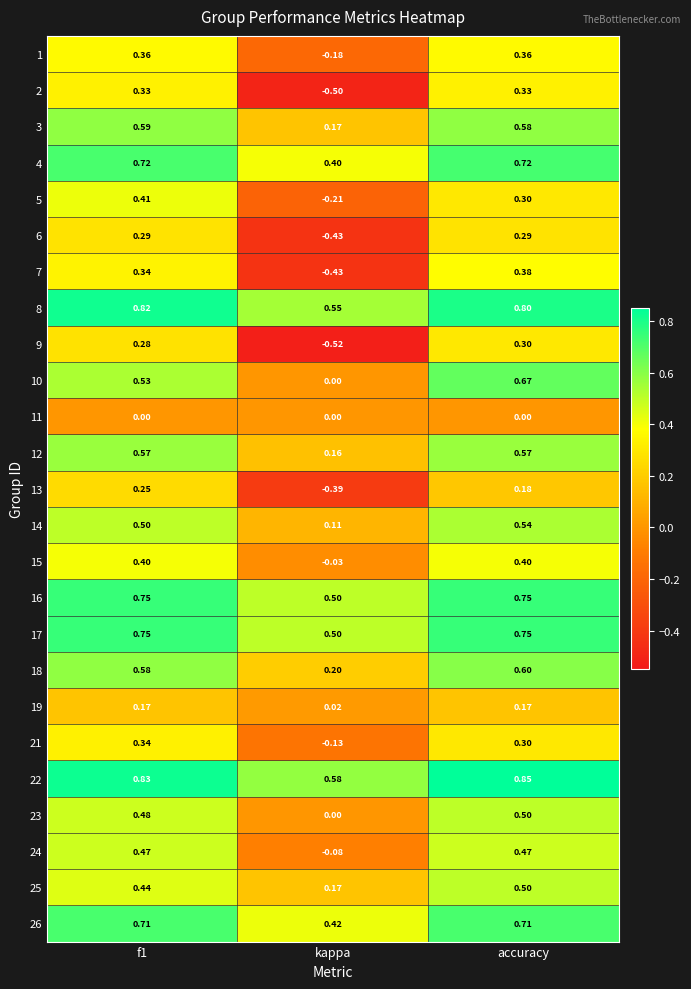

Is the value of 23 at accuracy greater than the value of 18 at accuracy?

No